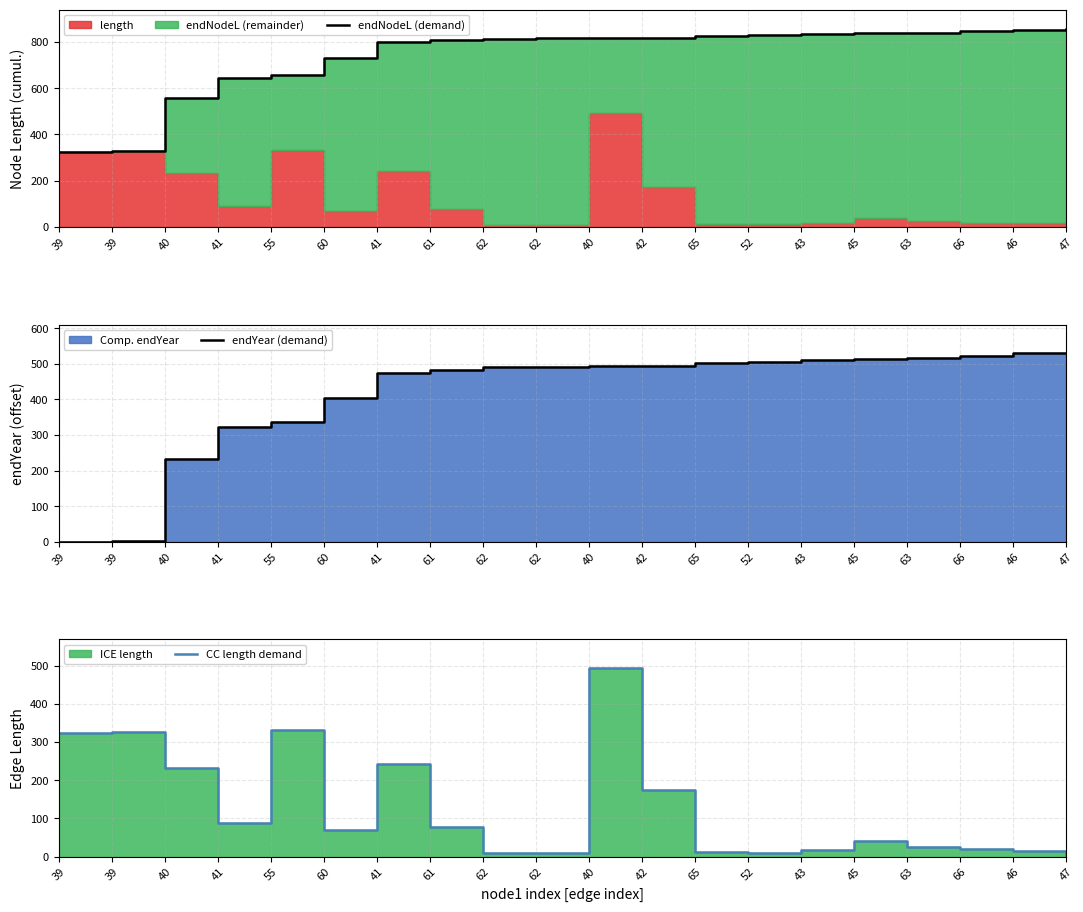

Reading right to left, what are all the values shown in this chart?

endNodeL (demand): 854.3	852.8	846.1	839.5	837.7	835.0	828.7	827.3	818.4	818.1	815.3	814.9	806.5	798.0	728.6	659.2	644.9	556.0	326.3	323.5
endYear (demand): 530.9	529.3	522.6	516.0	514.3	511.6	505.2	503.8	494.9	494.6	491.9	491.5	483.0	474.5	405.2	335.7	321.4	232.5	2.8	0.0
CC length demand: 1.6	15.0	18.8	24.6	39.8	16.7	10.6	11.9	173.5	494.6	8.8	8.4	77.9	242.0	69.5	332.9	88.9	232.5	326.3	323.5